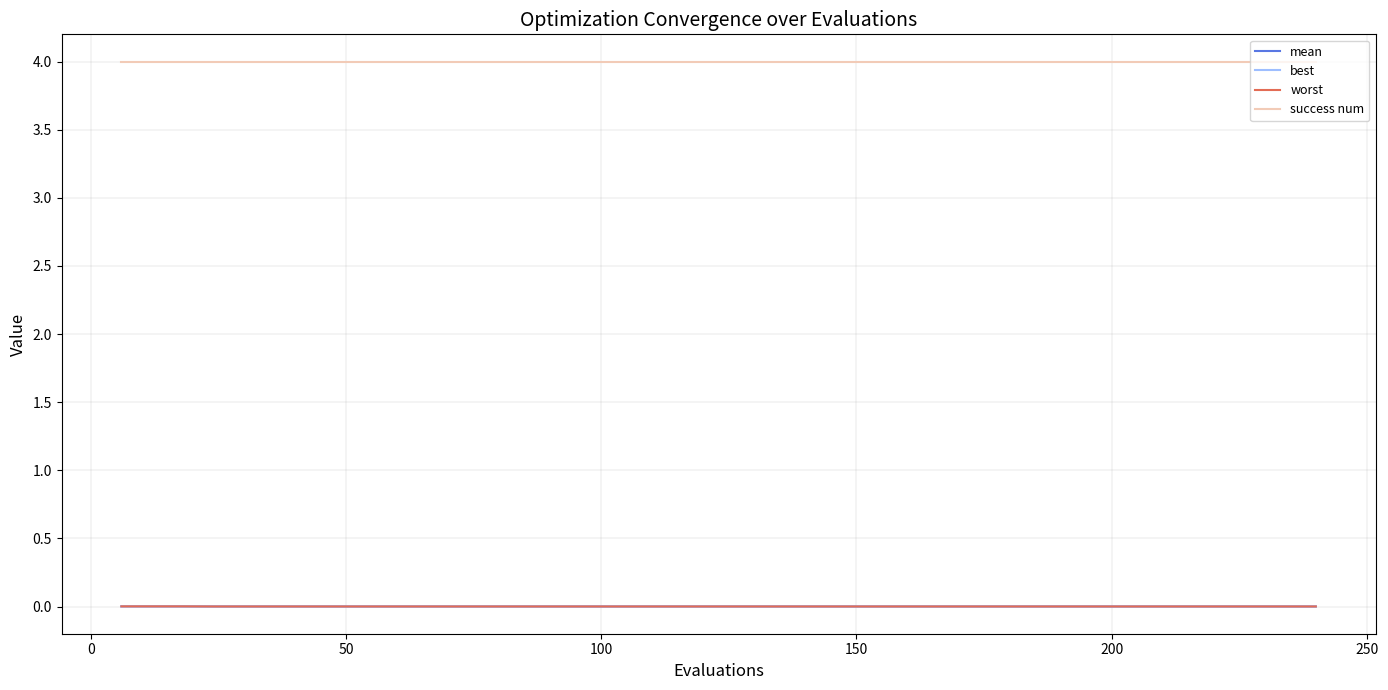

How many lines are shown in the chart?

4